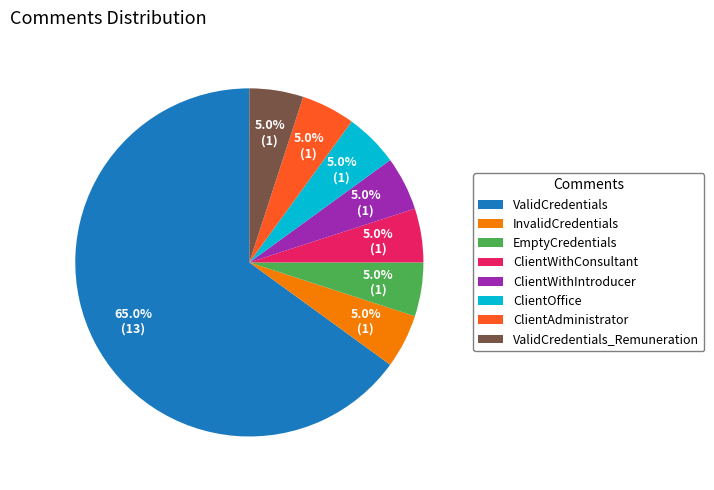

Which slice is the largest?

ValidCredentials